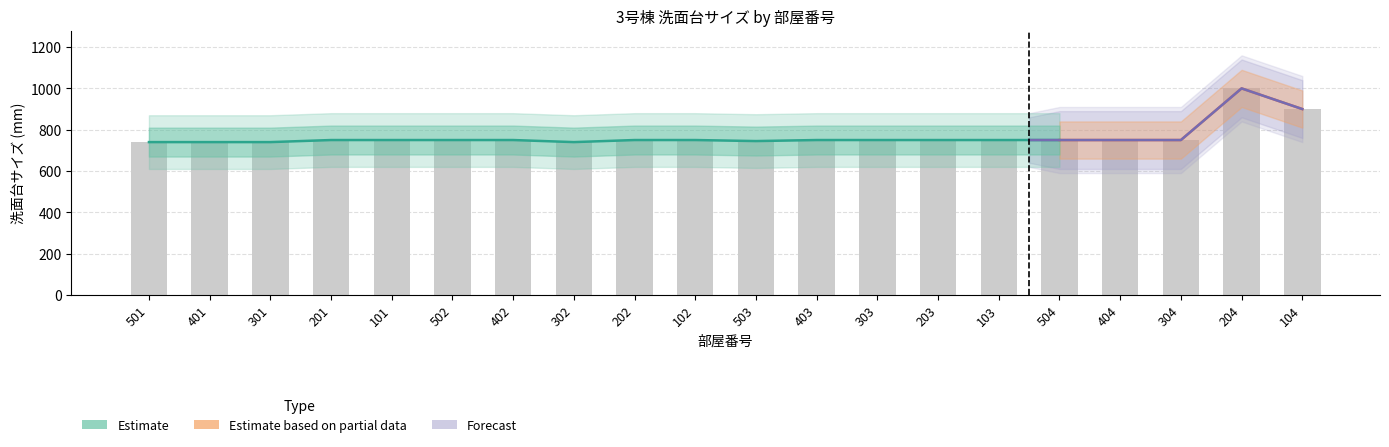

What is the difference between the second highest and second lowest values?

160